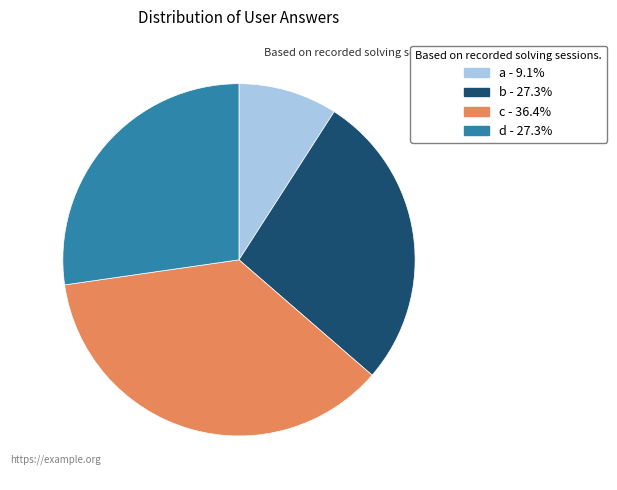

Is it true that d is 27% of the pie?

True